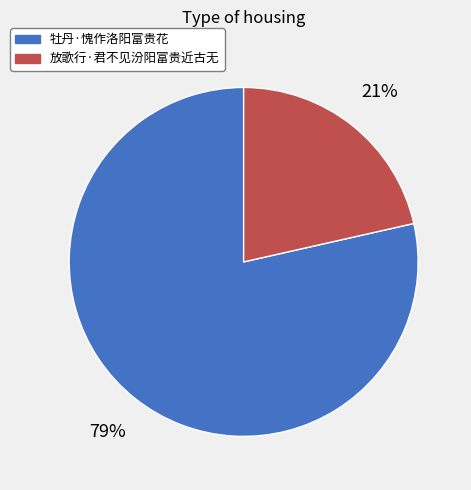

To the nearest percent, what is the average slice percentage?

50%